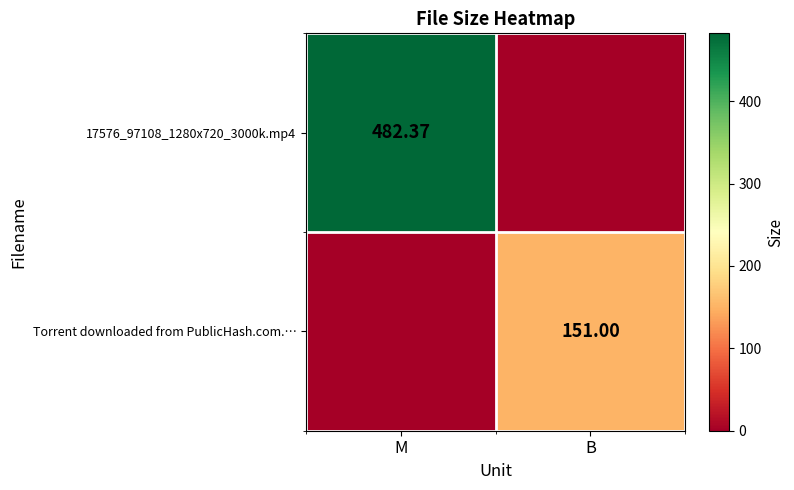

How many series are shown in this chart?

2